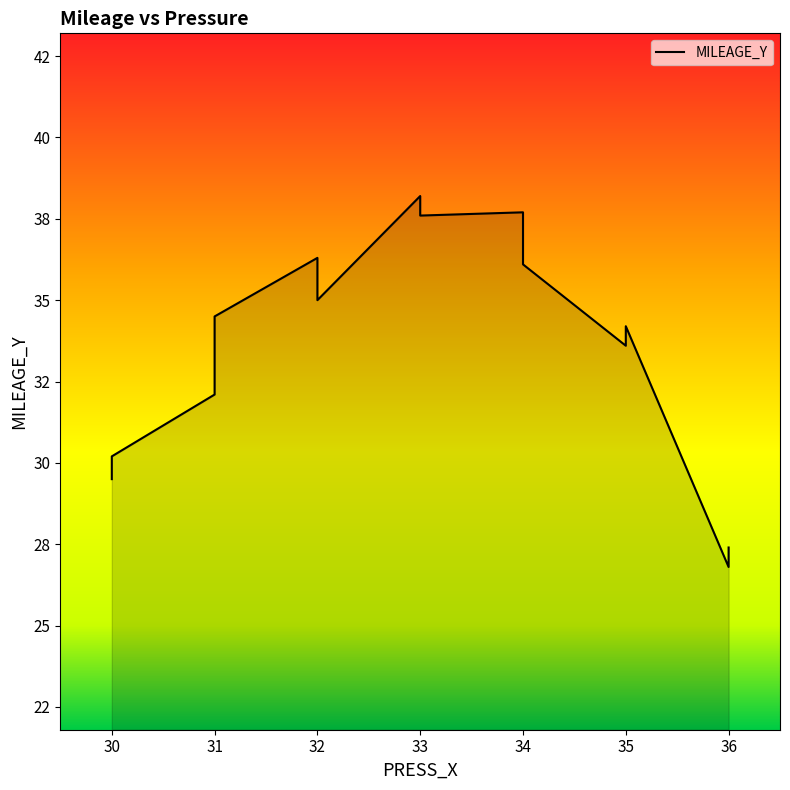

How many lines are shown in the chart?

1